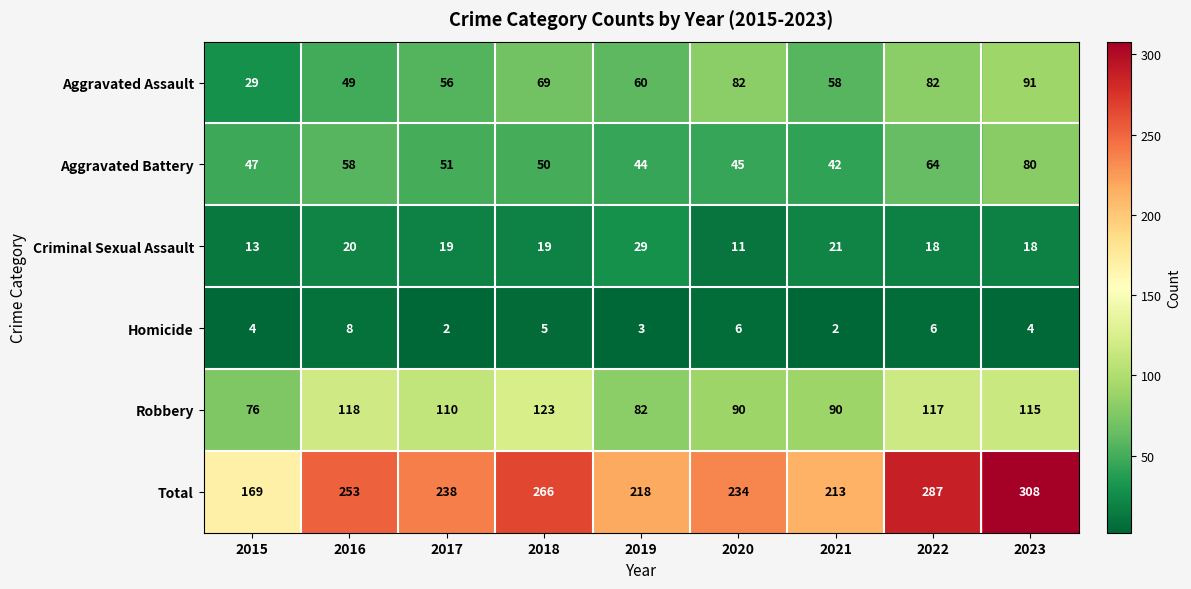

At which category is the sum across all series the highest?

2023